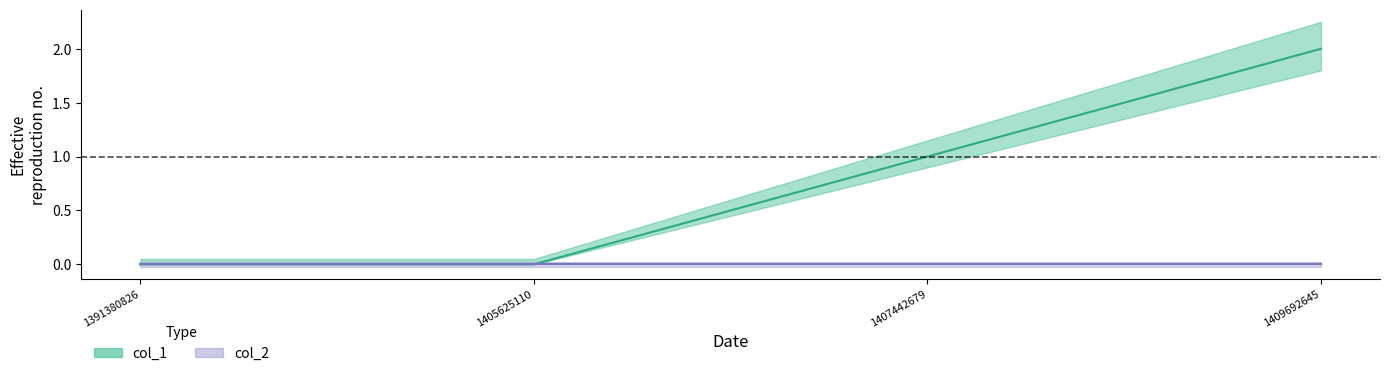

Is this an area chart (filled region under the line)?

No